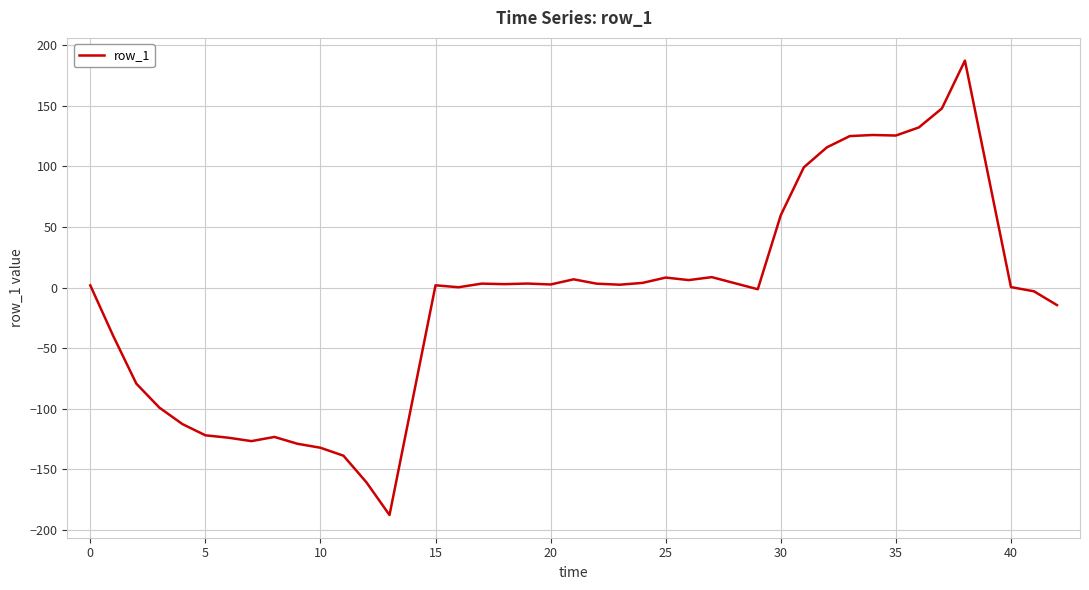

What is the smallest value displayed?

-187.6